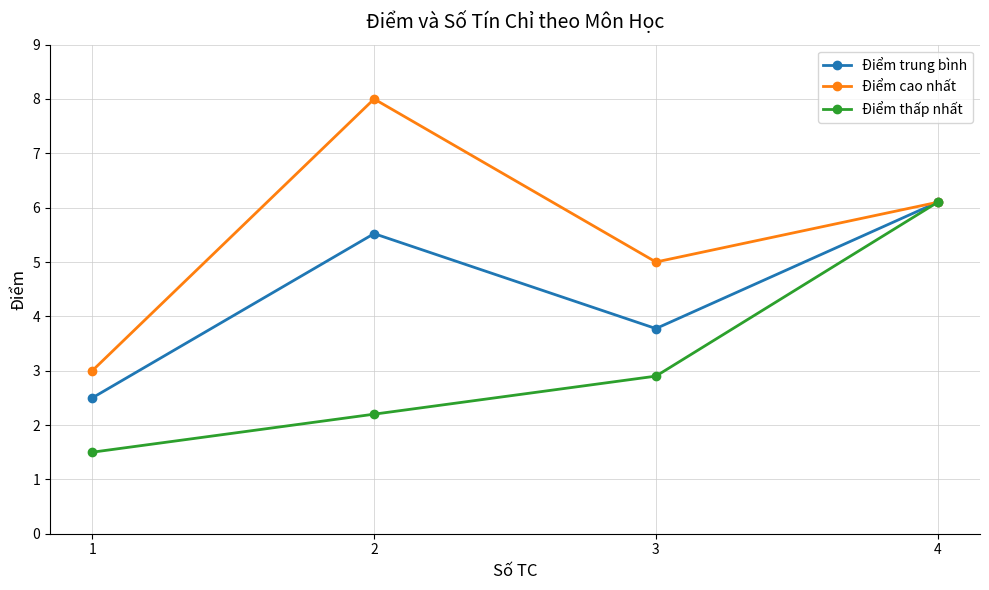

What is the sum of the Điểm trung bình values at 1 and 3?

6.3